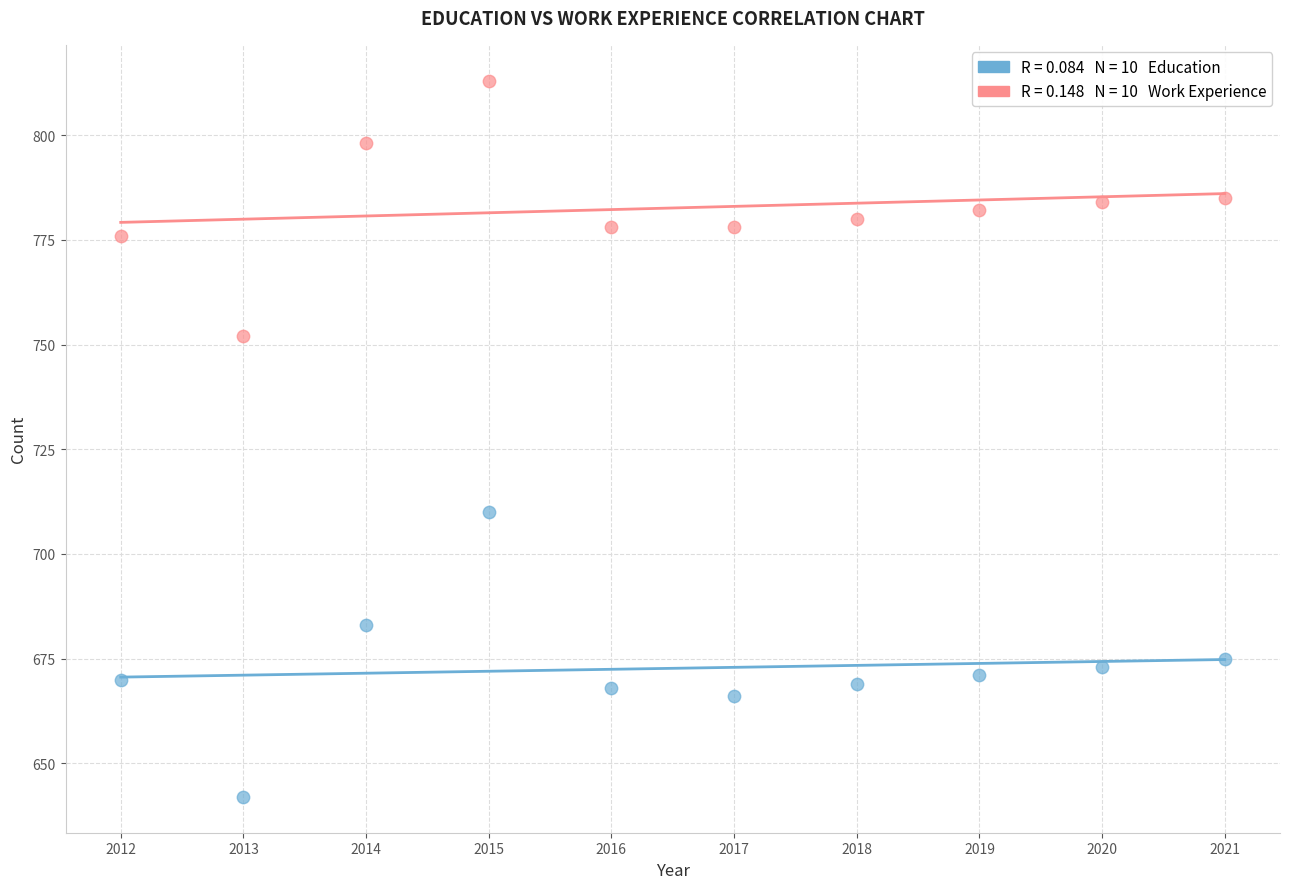

Across all data points, what is the range of Y values (max minus min)?

171